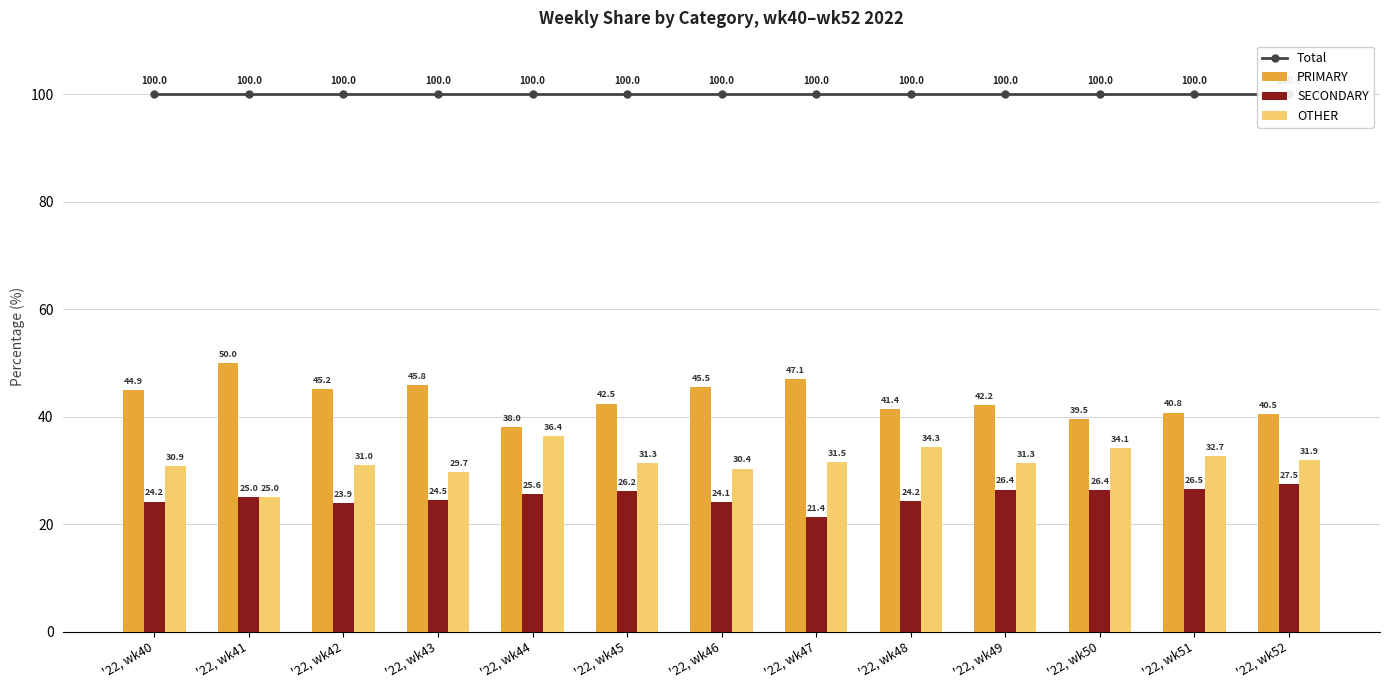

How many groups of bars are there?

13